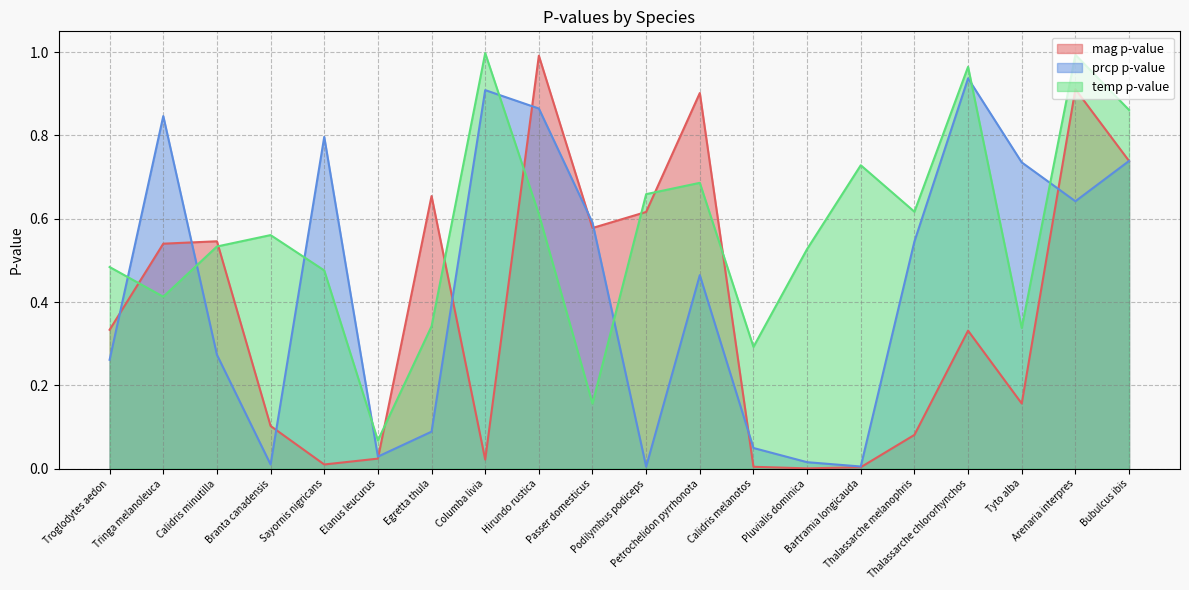

True or false: mag p-value has more than 1 points higher than both neighbors.

True